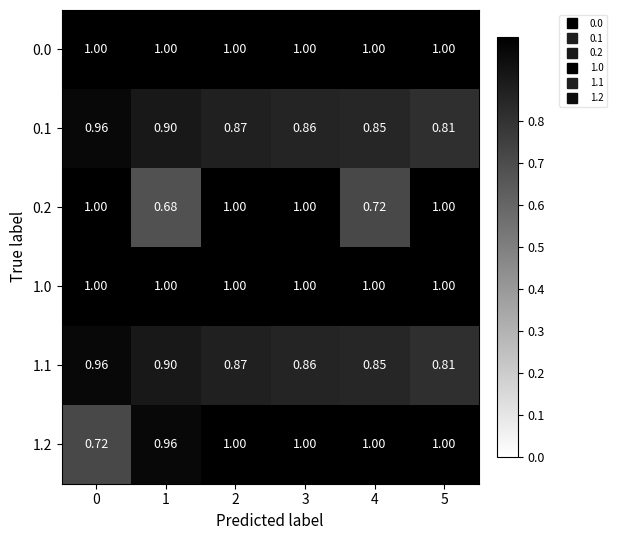

Is the value of 0.2 at 4 greater than the value of 1.1 at 1?

No